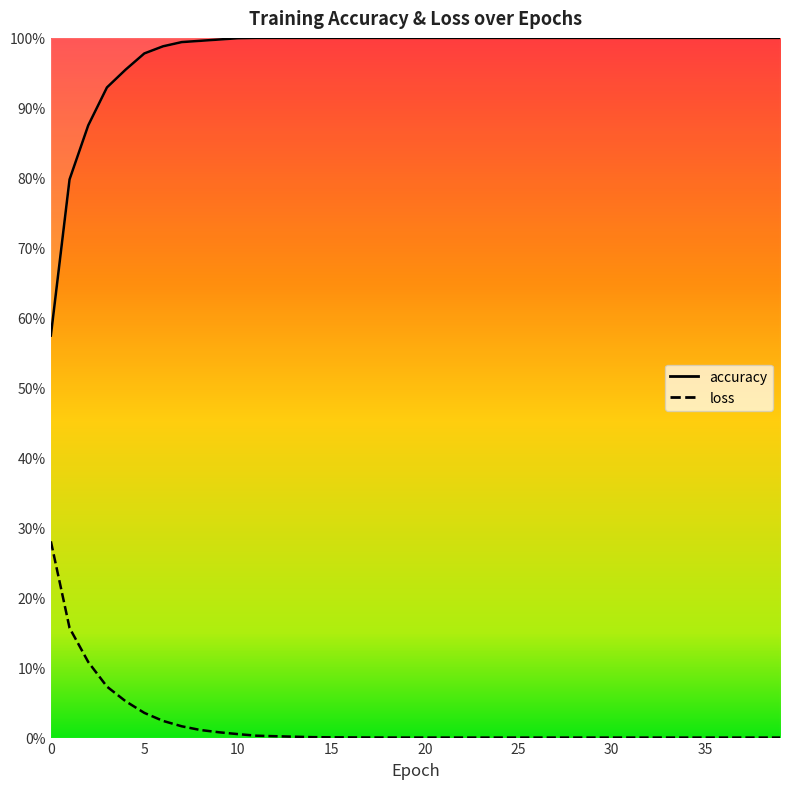

True or false: loss and accuracy cross at least once.

False